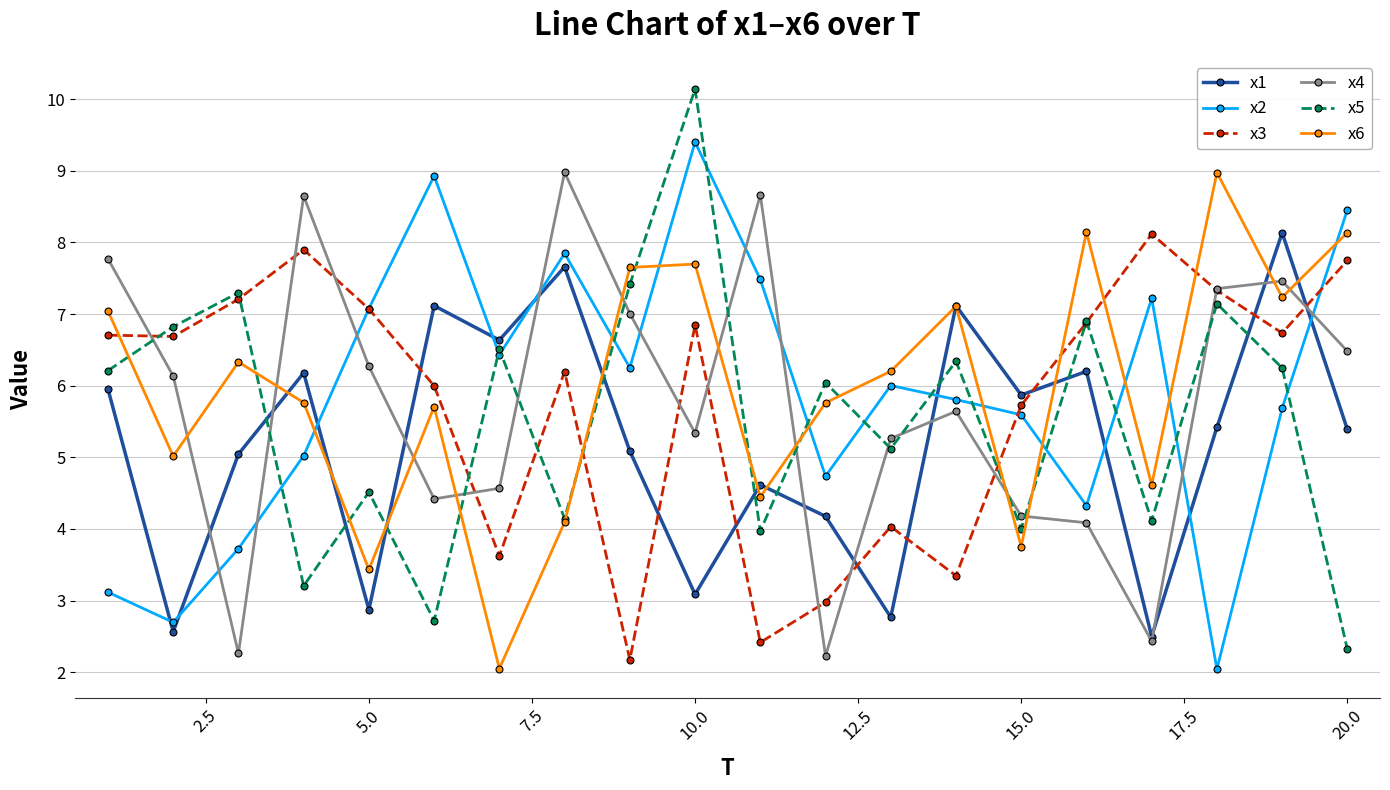

Which series has the widest spread of values?

x5